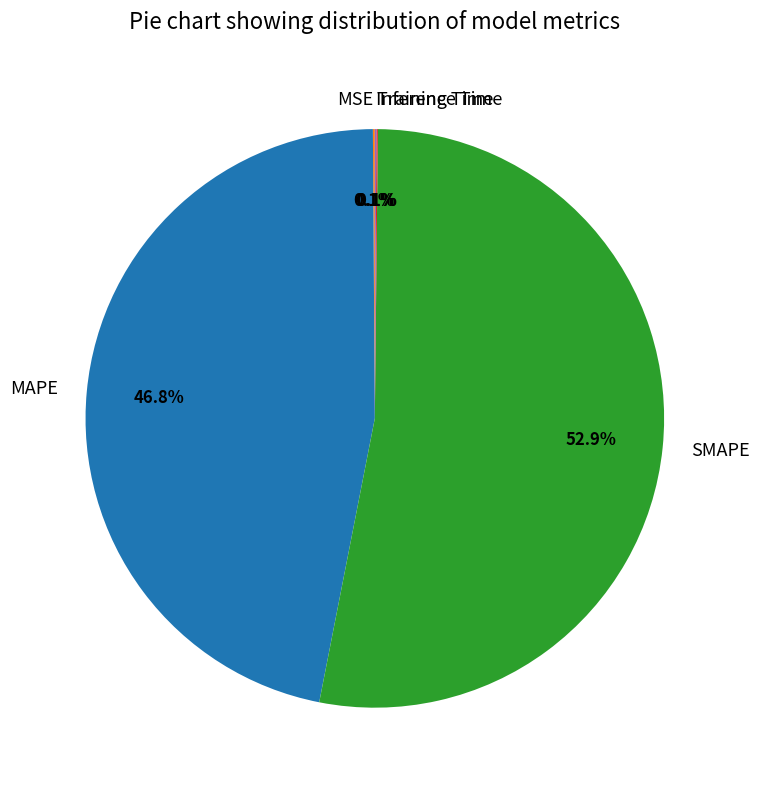

Between SMAPE and MAPE, which is larger?

SMAPE